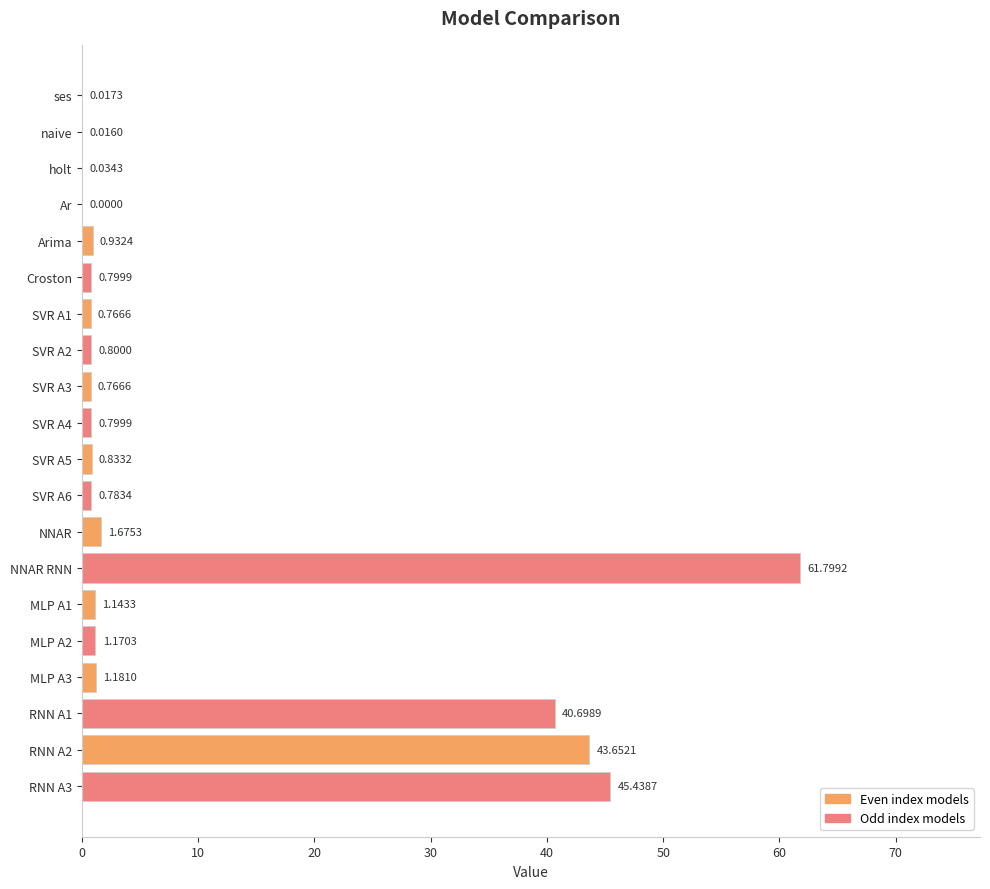

Count the number of data series in this chart.

1